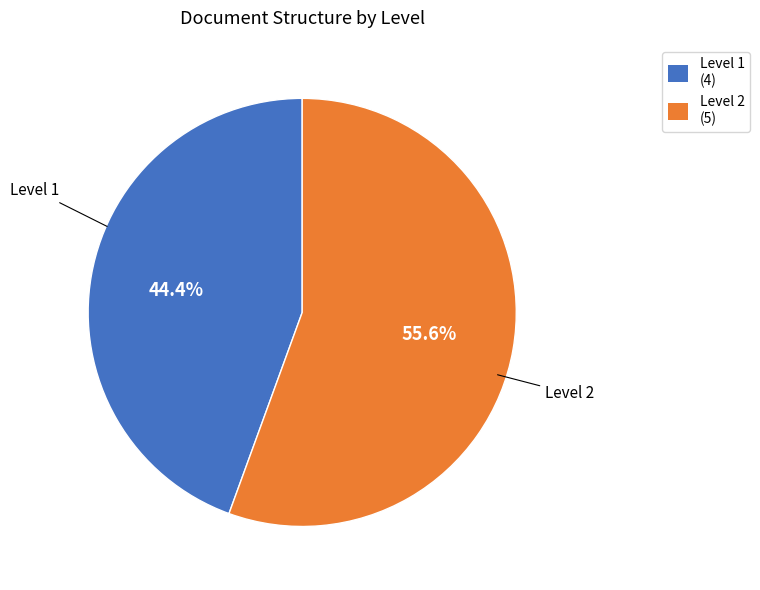

How many slices are in this pie chart?

2